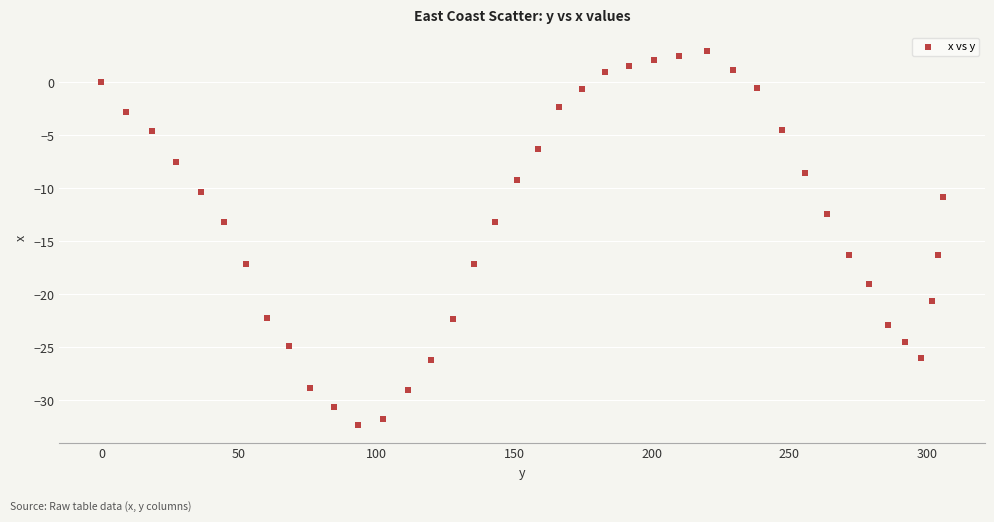

What is the range of Y values (max minus min)?

35.3